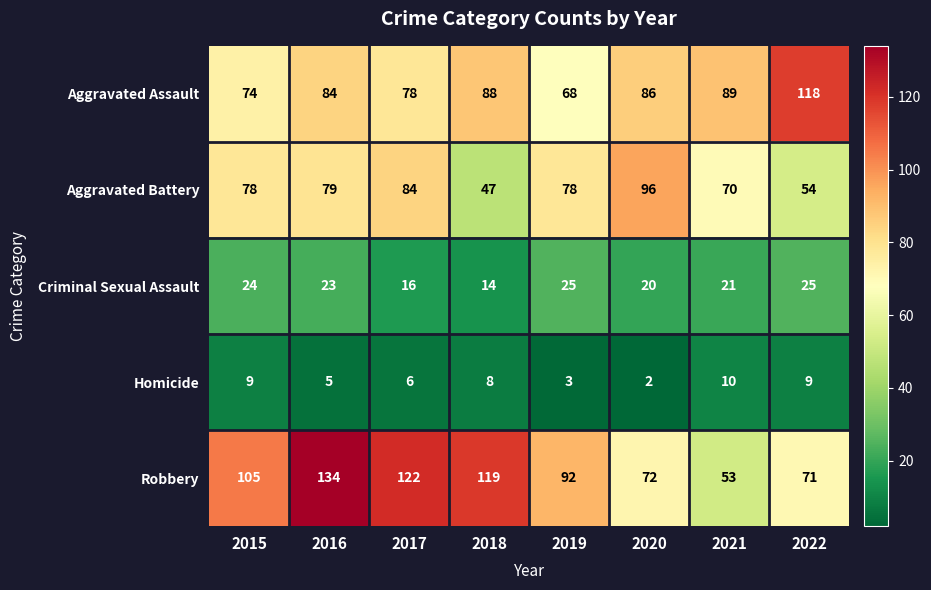

At how many categories does at least one series exceed 2?

8